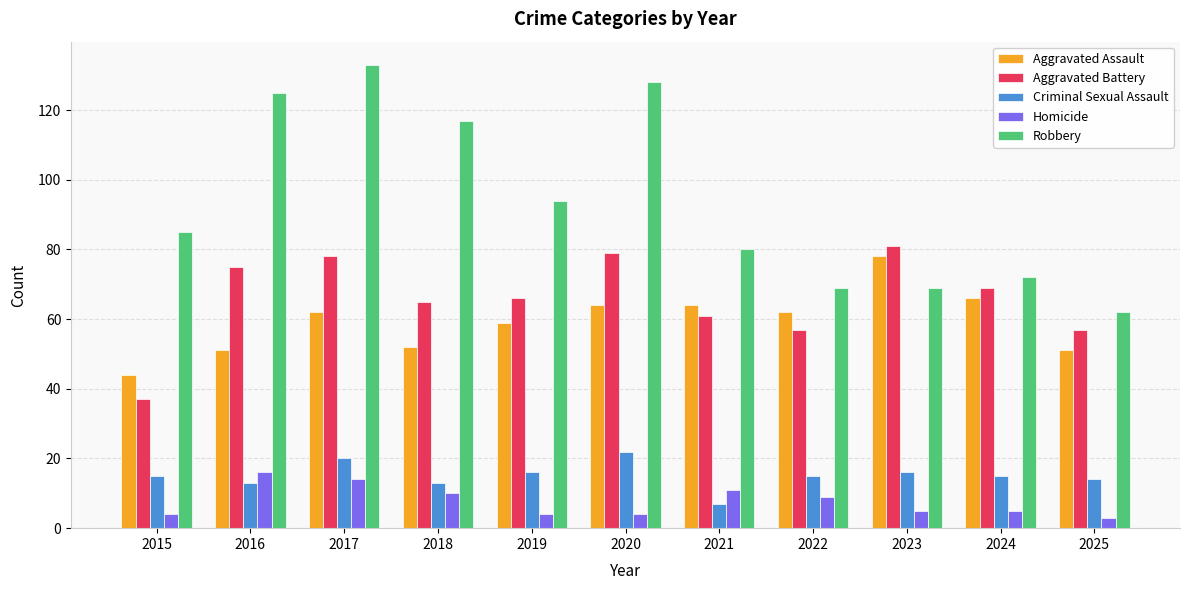

Reading left to right, transcribe all the data shown in this chart.

Aggravated Assault: 2015=44	2016=51	2017=62	2018=52	2019=59	2020=64	2021=64	2022=62	2023=78	2024=66	2025=51
Aggravated Battery: 2015=37	2016=75	2017=78	2018=65	2019=66	2020=79	2021=61	2022=57	2023=81	2024=69	2025=57
Criminal Sexual Assault: 2015=15	2016=13	2017=20	2018=13	2019=16	2020=22	2021=7	2022=15	2023=16	2024=15	2025=14
Homicide: 2015=4	2016=16	2017=14	2018=10	2019=4	2020=4	2021=11	2022=9	2023=5	2024=5	2025=3
Robbery: 2015=85	2016=125	2017=133	2018=117	2019=94	2020=128	2021=80	2022=69	2023=69	2024=72	2025=62